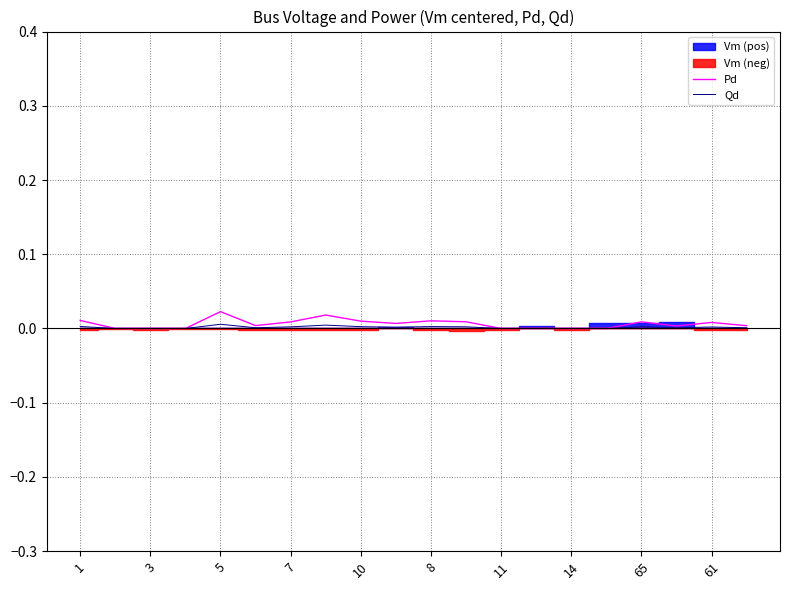

Is it true that Qd equals 0.0 at 11?

True